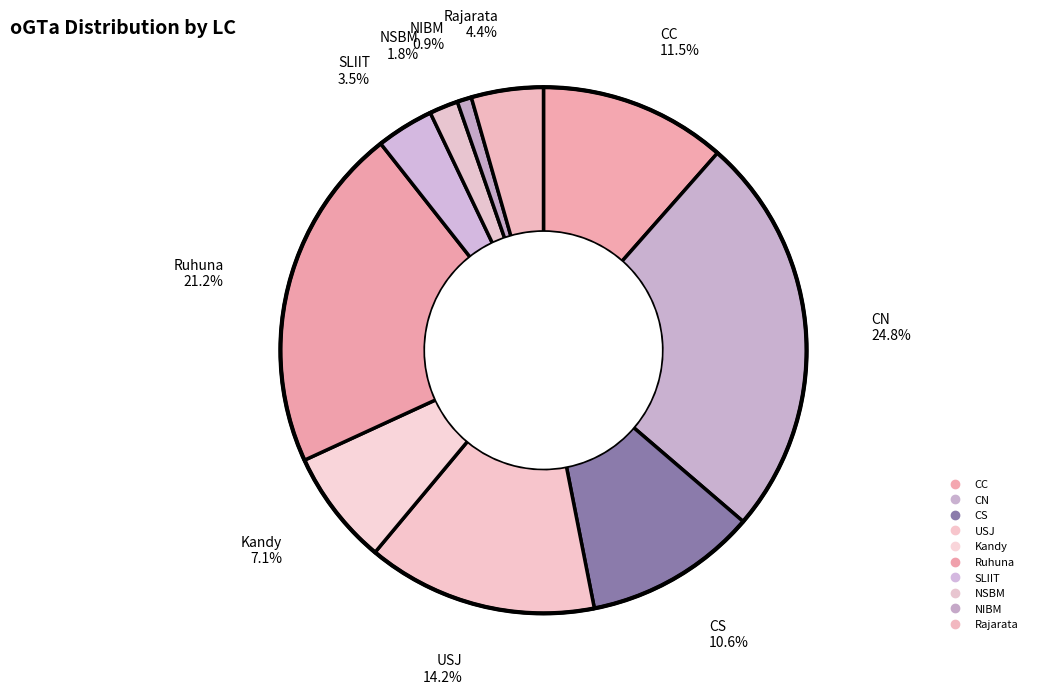

Count the number of slices in the pie.

10